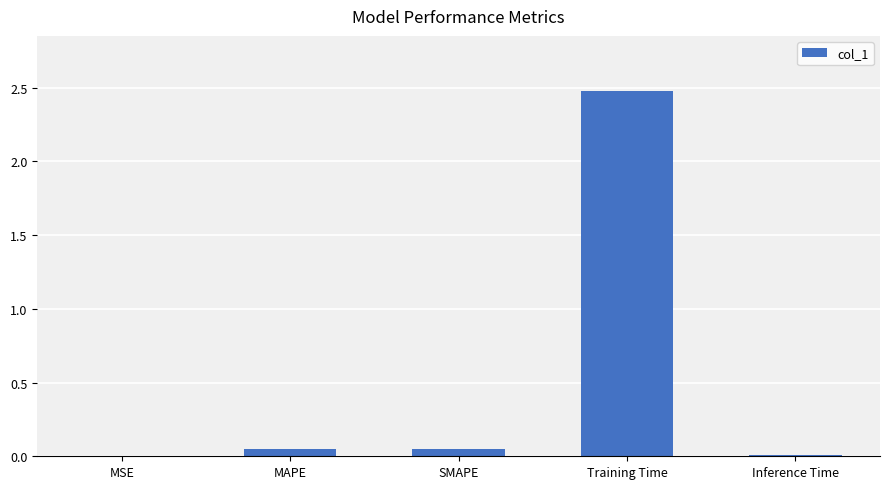

Is it true that the value at MSE is 0.0?

True